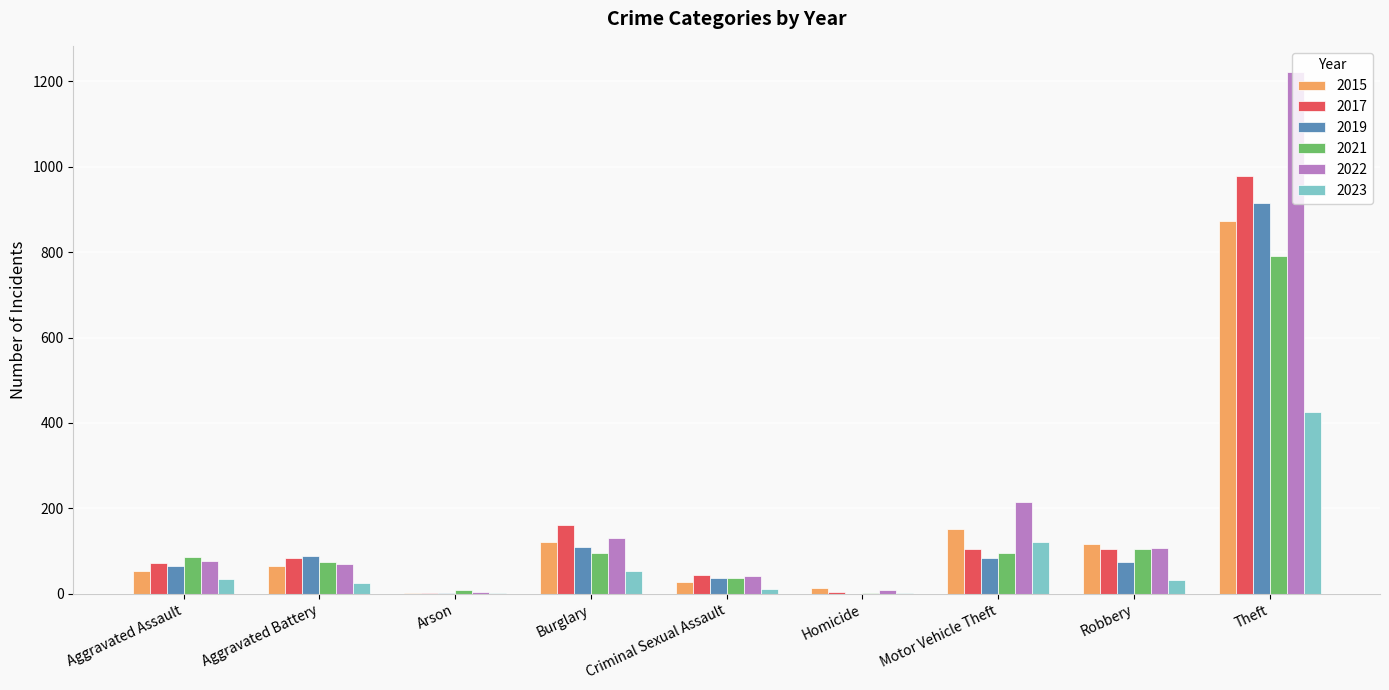

What is the total value across all series at Robbery?

542